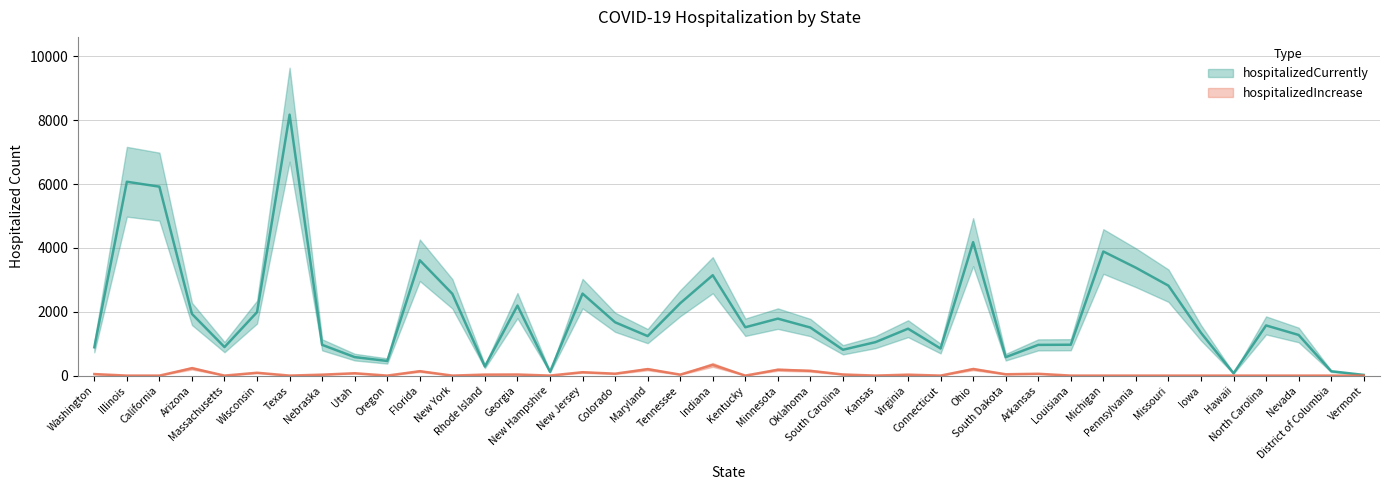

What is the label of the 39th point from the left?

District of Columbia